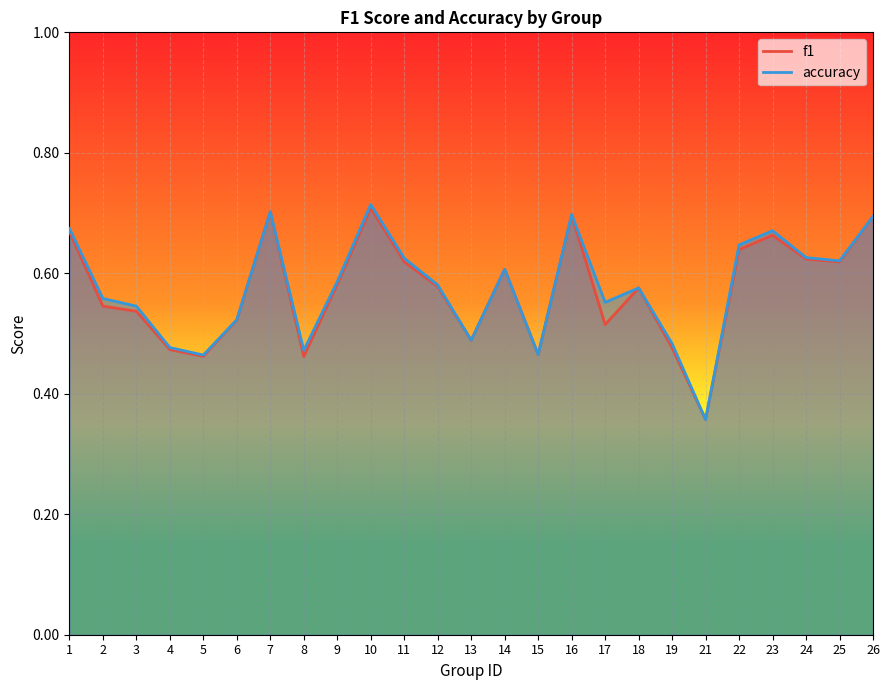

Between which two adjacent categories do f1 and accuracy first intersect?

19 and 21